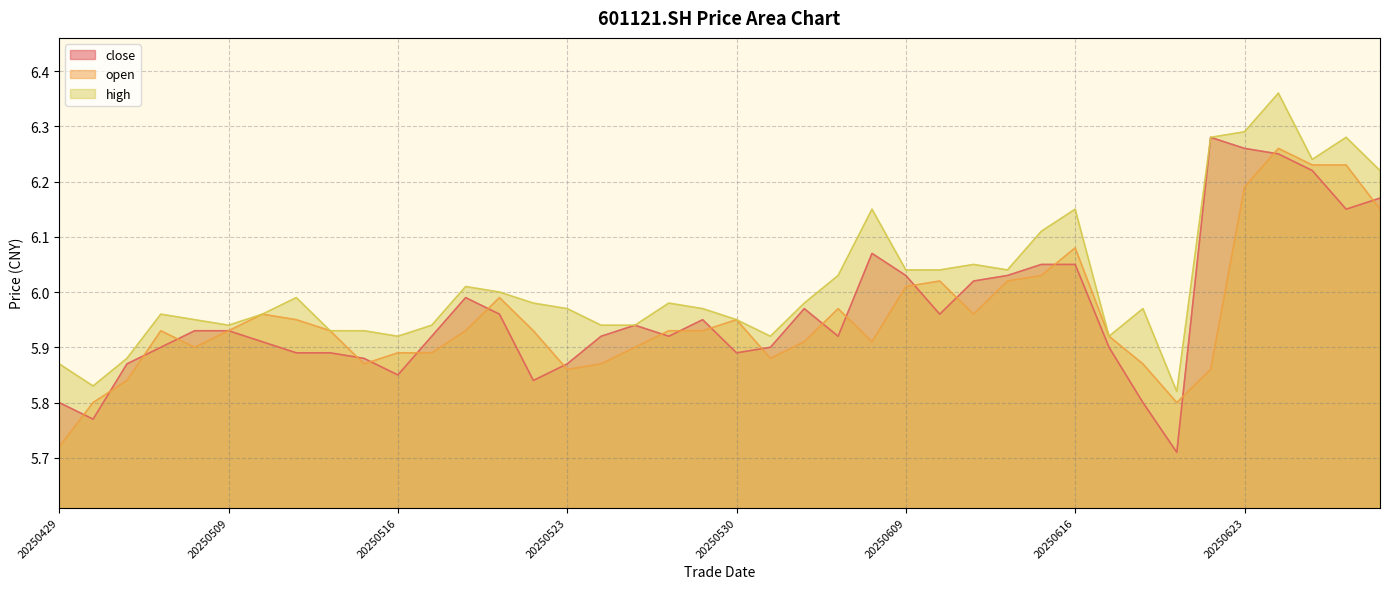

True or false: high and open cross at least once.

False